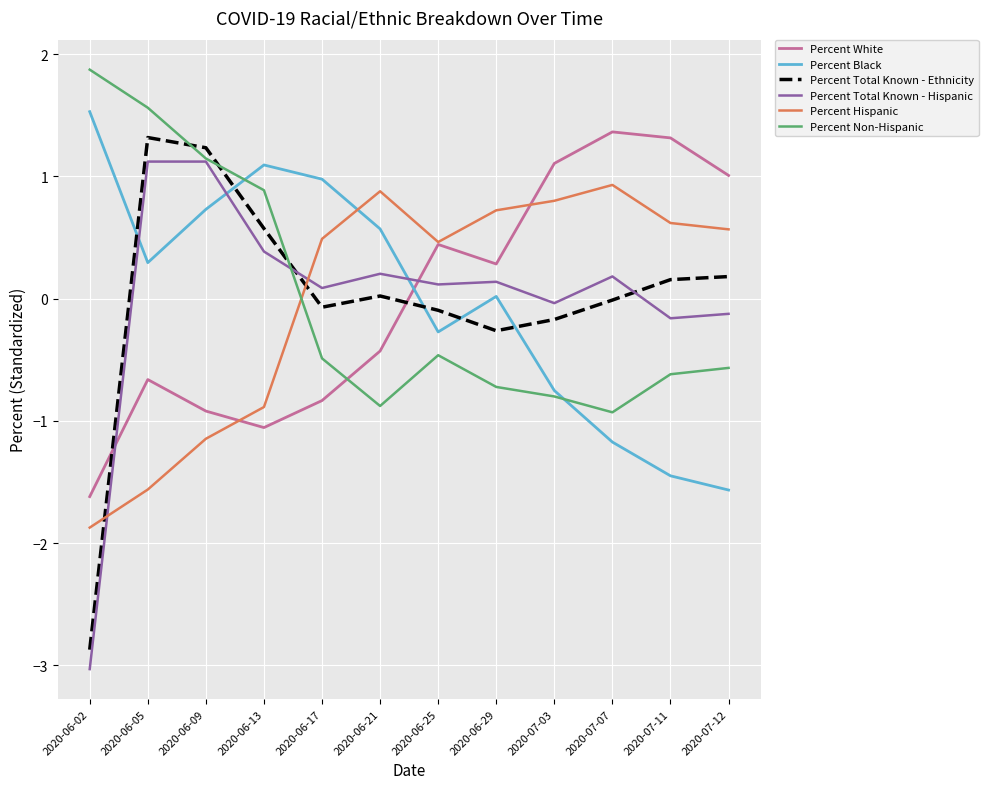

At which category does Percent Total Known - Ethnicity reach its first local valley?

2020-06-17